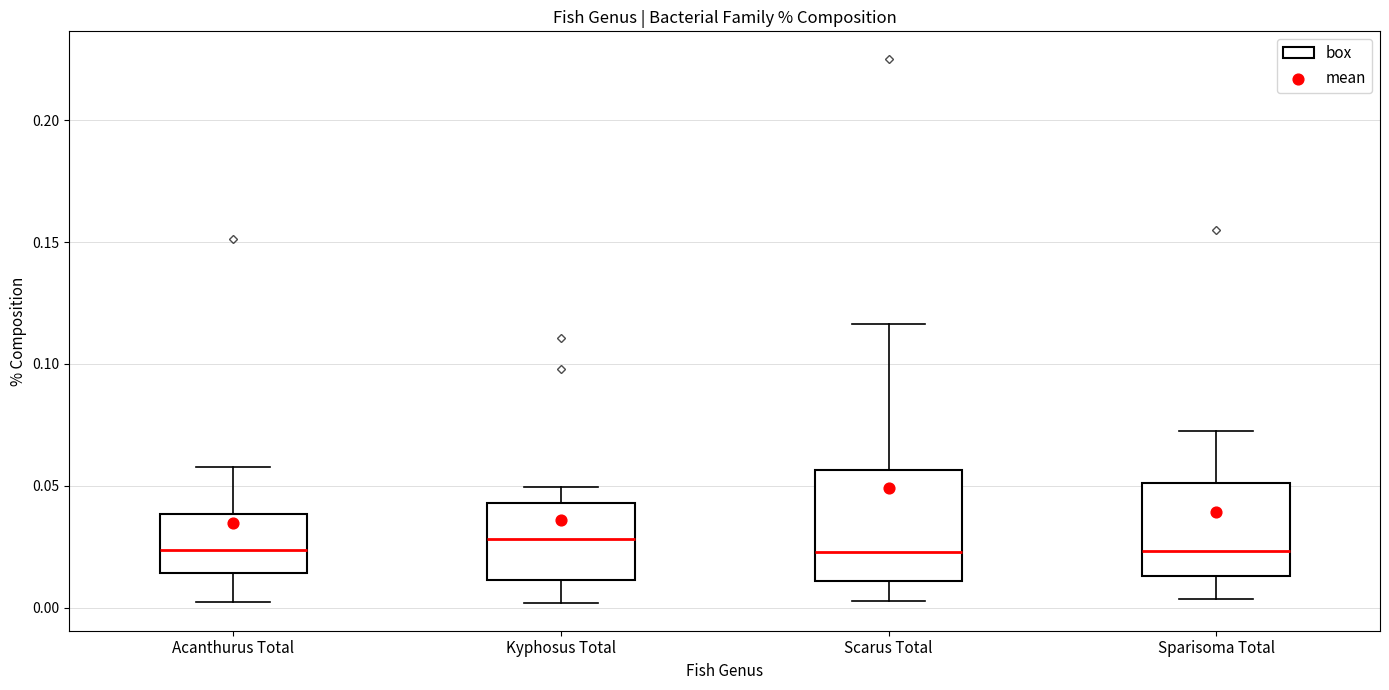

Comparing the boxes themselves (not the whiskers), which one is the tallest?

Scarus Total